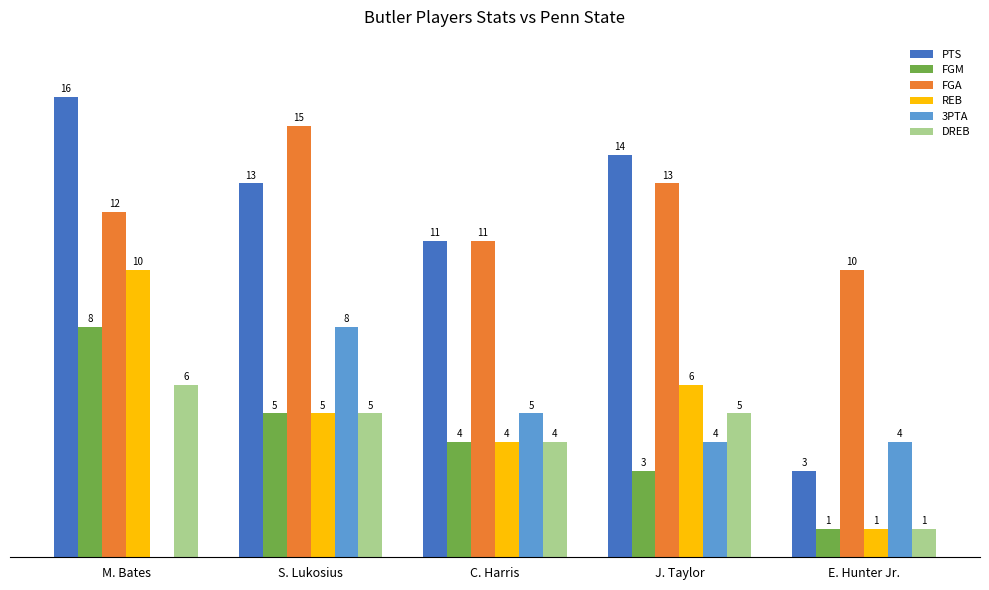

At which category does the chart reach its peak across all series?

M. Bates